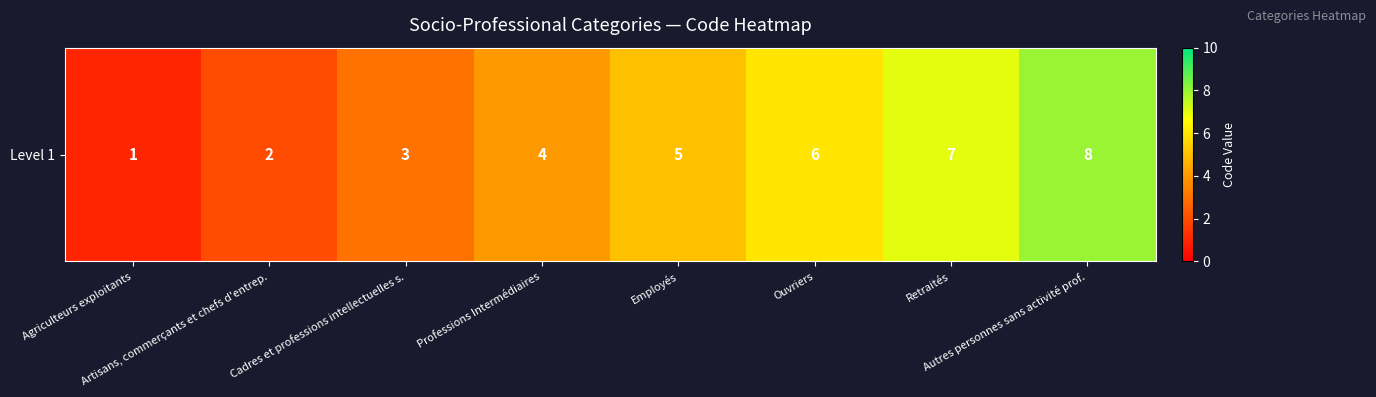

Rank the categories by value from lowest to highest.

Agriculteurs exploitants, Artisans, commerçants et chefs d'entrep., Cadres et professions intellectuelles s., Professions Intermédiaires, Employés, Ouvriers, Retraités, Autres personnes sans activité prof.